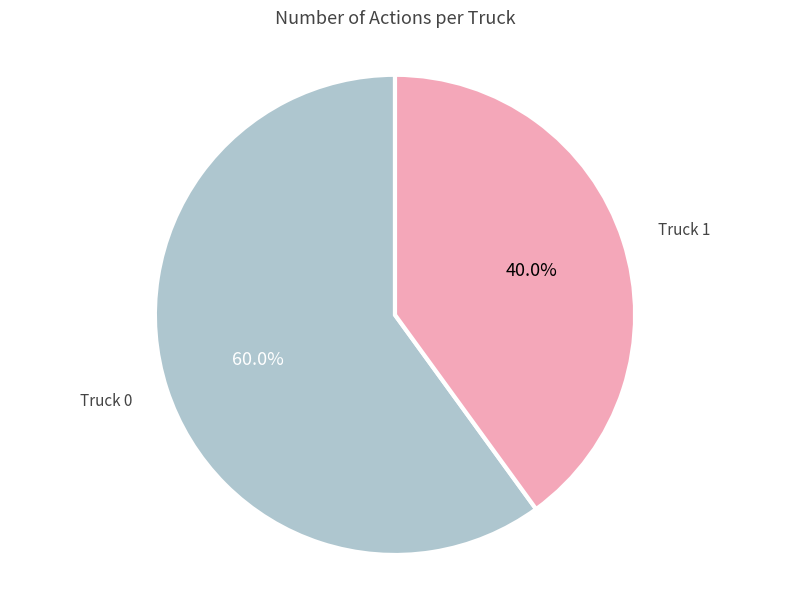

Is there a majority slice in this chart?

Yes